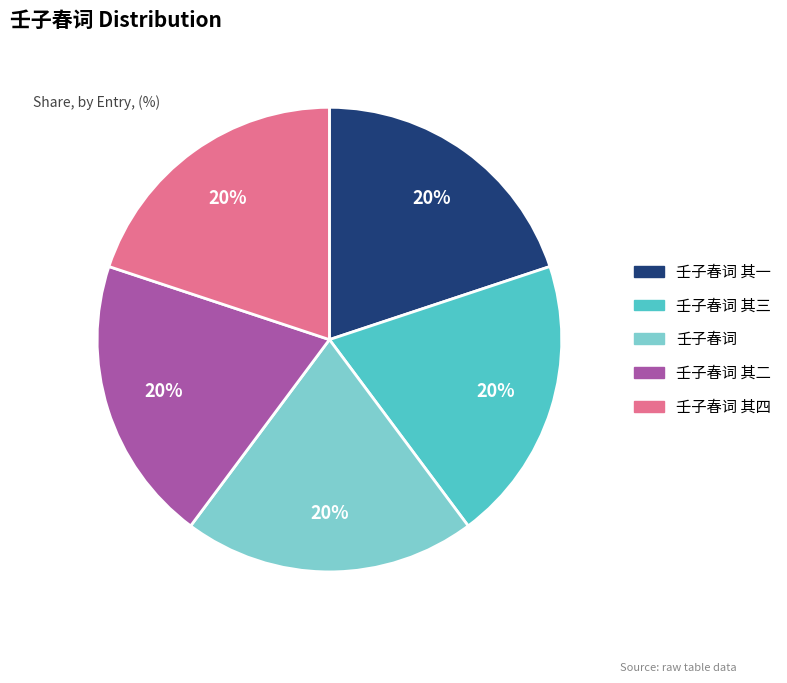

Approximately how many times larger is the value at 壬子春词 其一 compared to 壬子春词 其二?

1.0